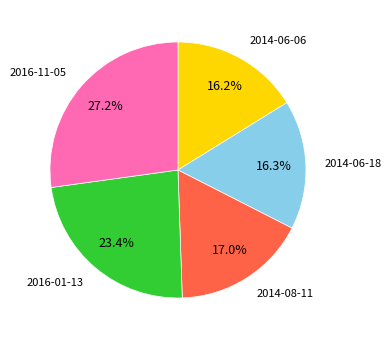

Do 2014-06-18 and 2016-11-05 together represent more than half of the pie?

No